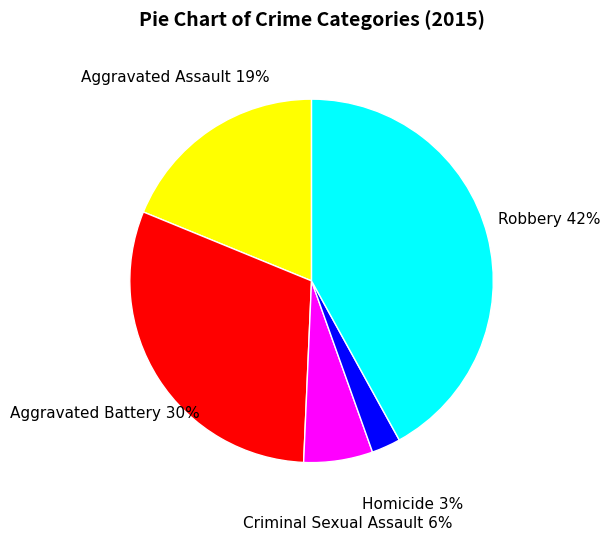

To the nearest percent, what is the difference between the largest and smallest slice percentages?

39%